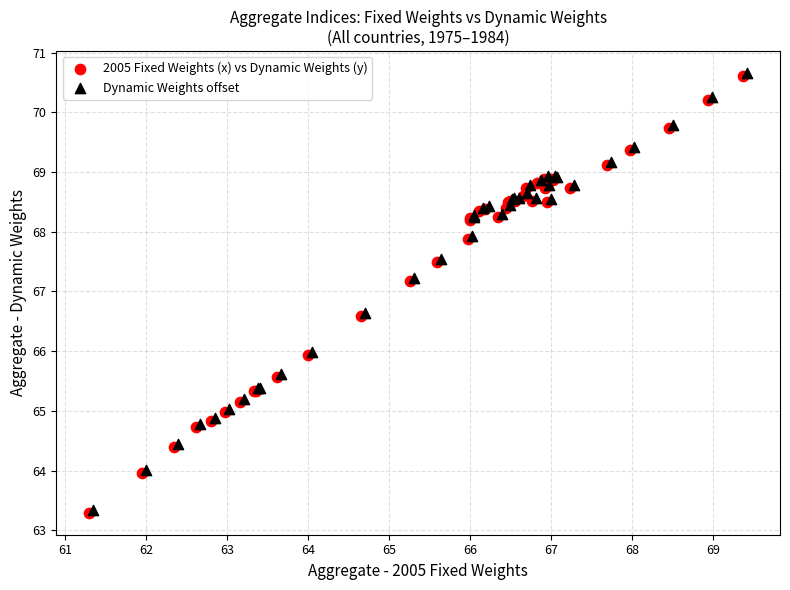

What are all the series names shown in the legend?

2005 Fixed Weights (x) vs Dynamic Weights (y), Dynamic Weights offset